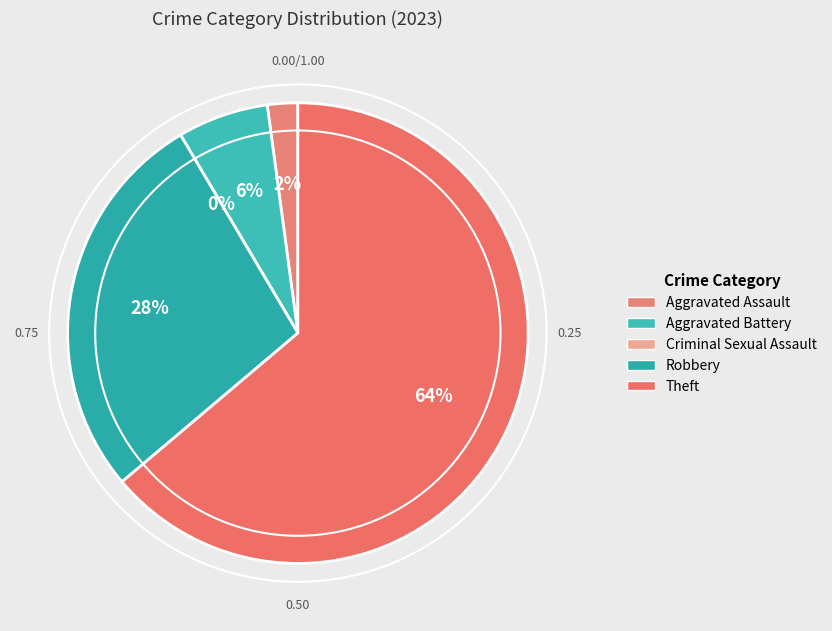

Which has a higher value, Aggravated Assault or Theft?

Theft